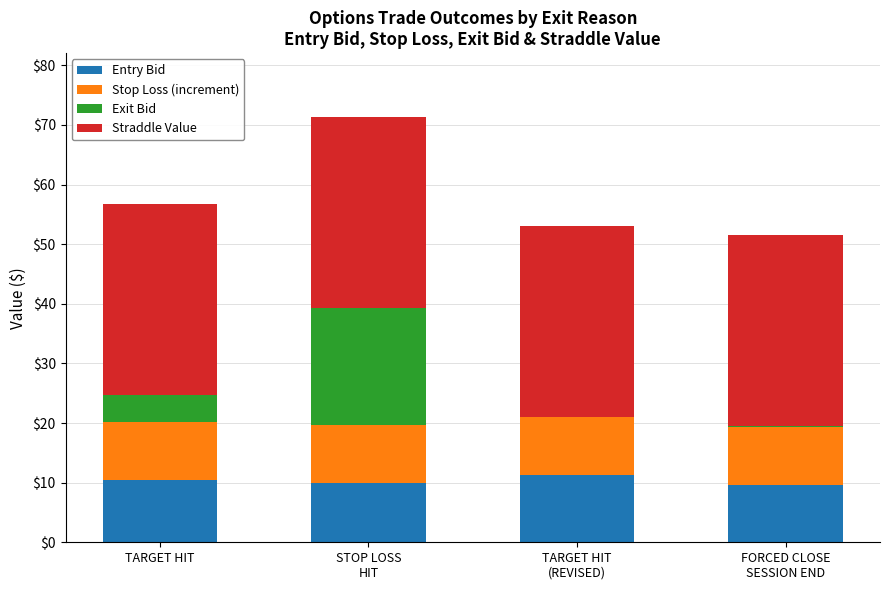

Is it true that Entry Bid equals 10.5 at TARGET HIT?

True